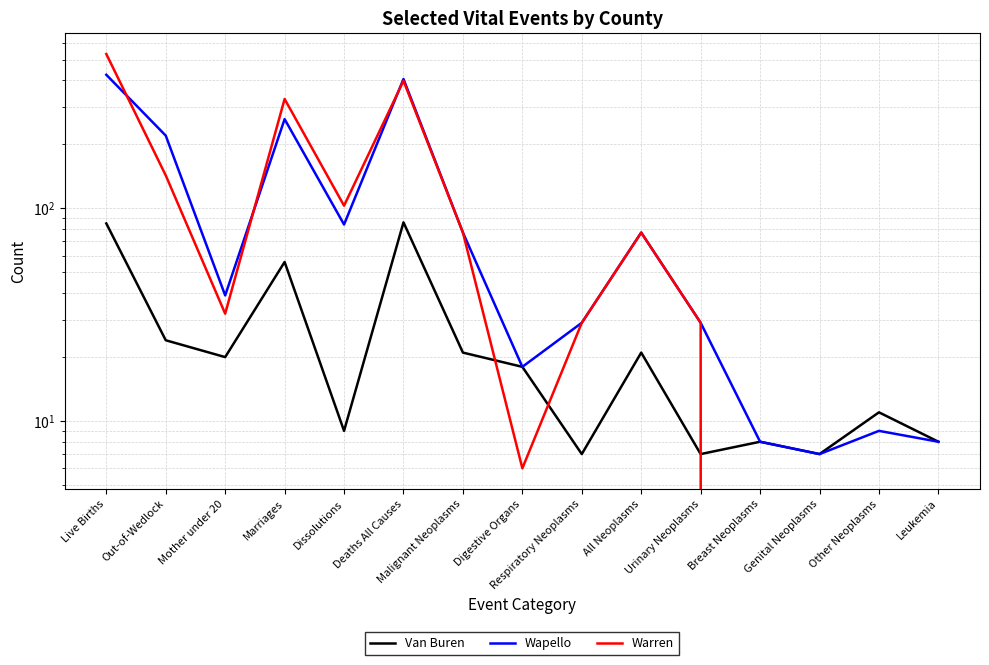

How many intersections are there between Warren and Wapello?

3